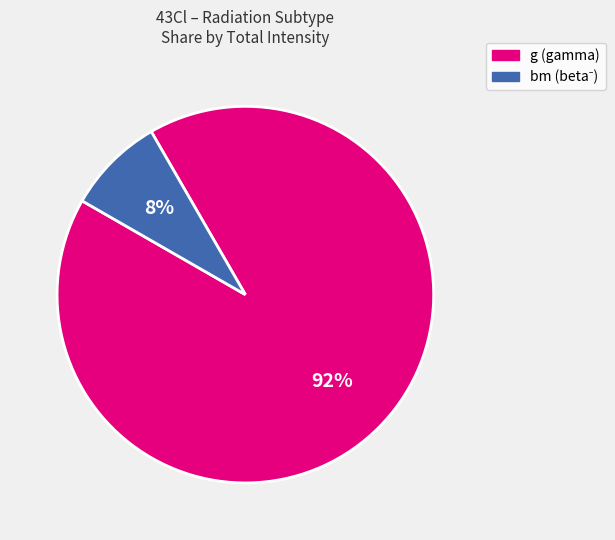

How many segments does this pie chart have?

2